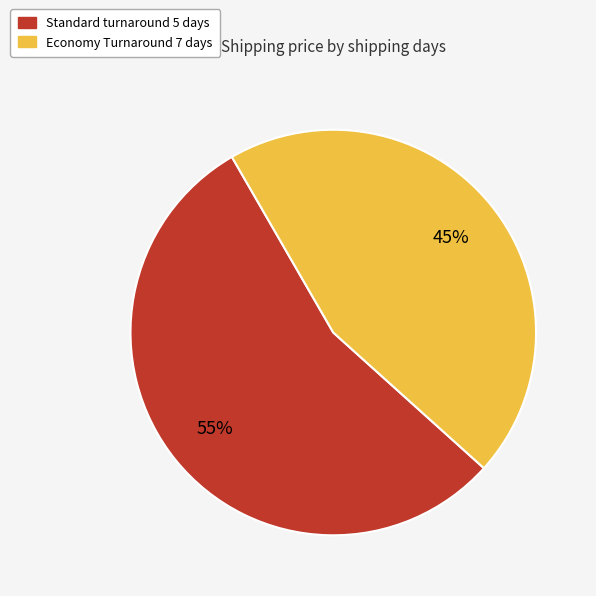

To the nearest percent, what is the average slice percentage?

50%